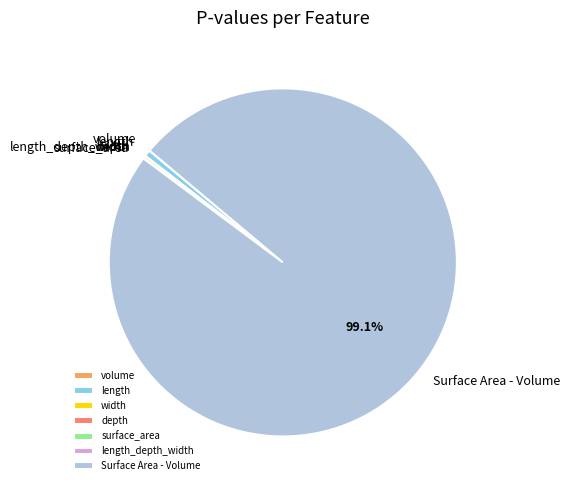

Is there a majority slice in this chart?

Yes